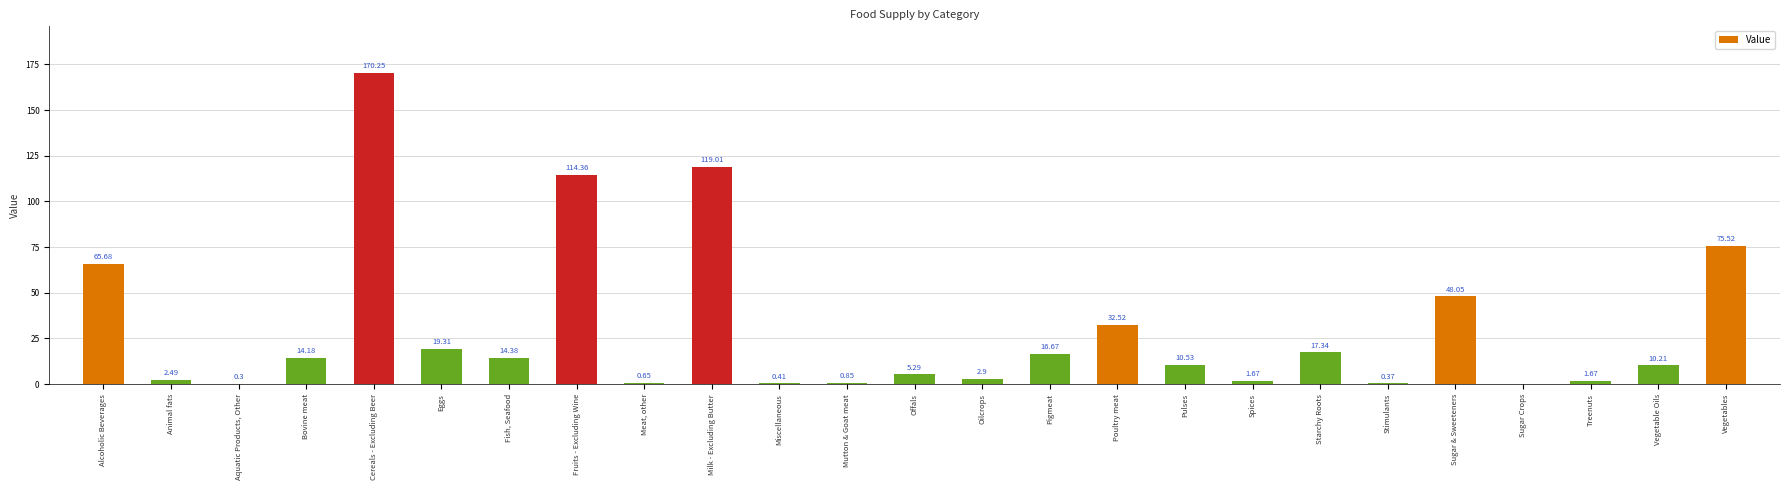

Where does the data first go above 10?

Alcoholic Beverages